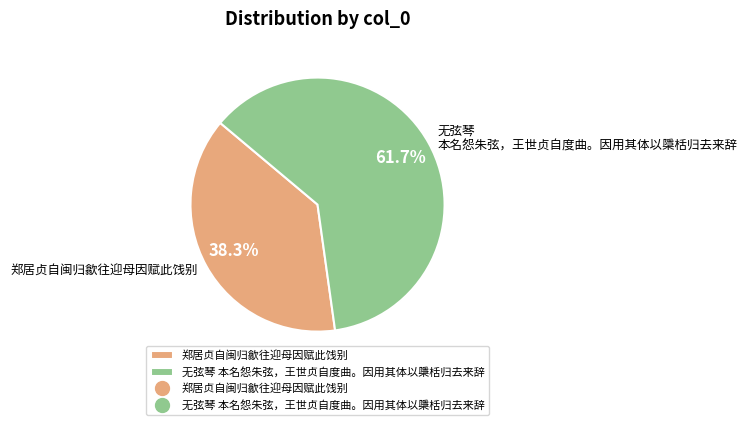

Which has a higher value, 郑居贞自闽归歙往迎母因赋此饯别 or 无弦琴 本名怨朱弦，王世贞自度曲。因用其体以檃栝归去来辞?

无弦琴 本名怨朱弦，王世贞自度曲。因用其体以檃栝归去来辞